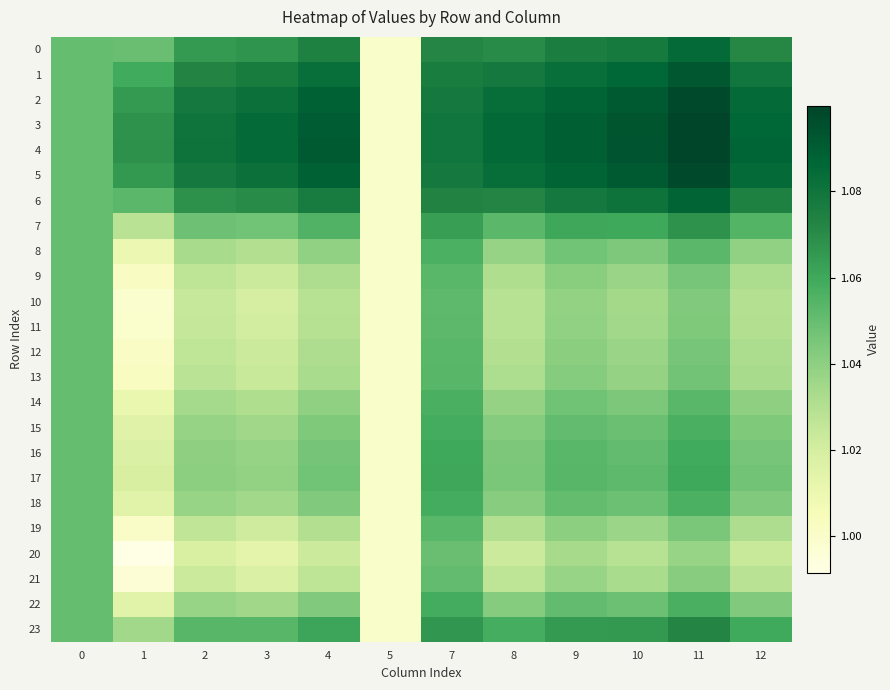

Which label corresponds to the largest value in the chart?

11